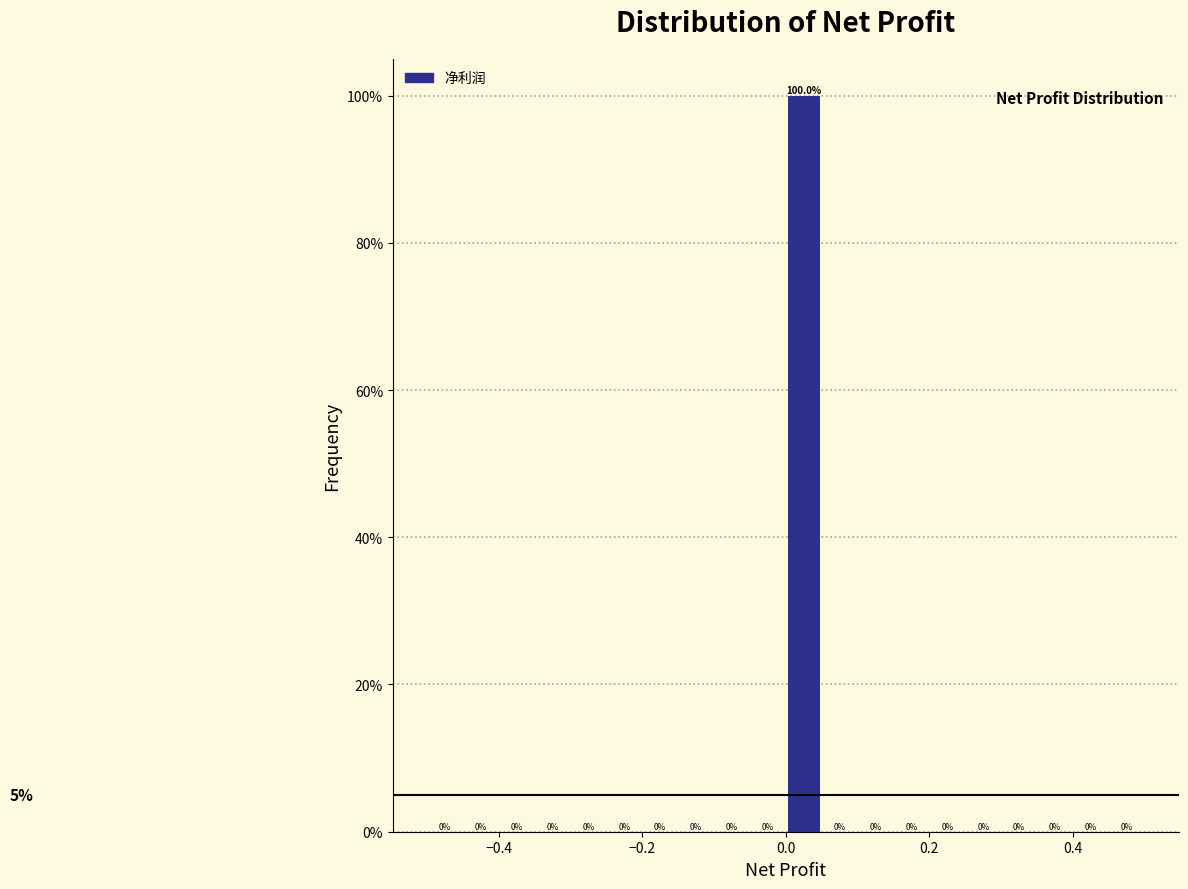

Read against the x-axis, roughly where is the centre of the tallest bar?

0.02